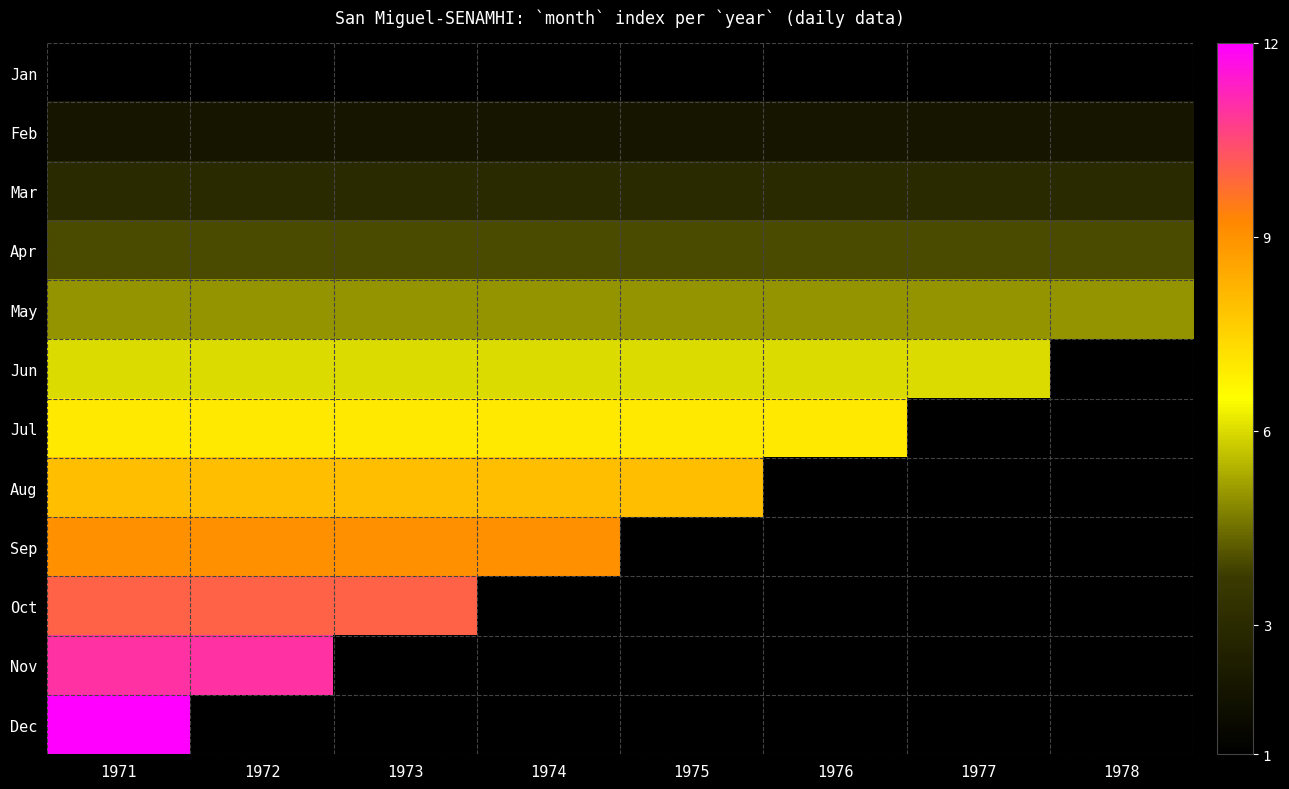

Between 1974 and 1973, which is larger?

1974